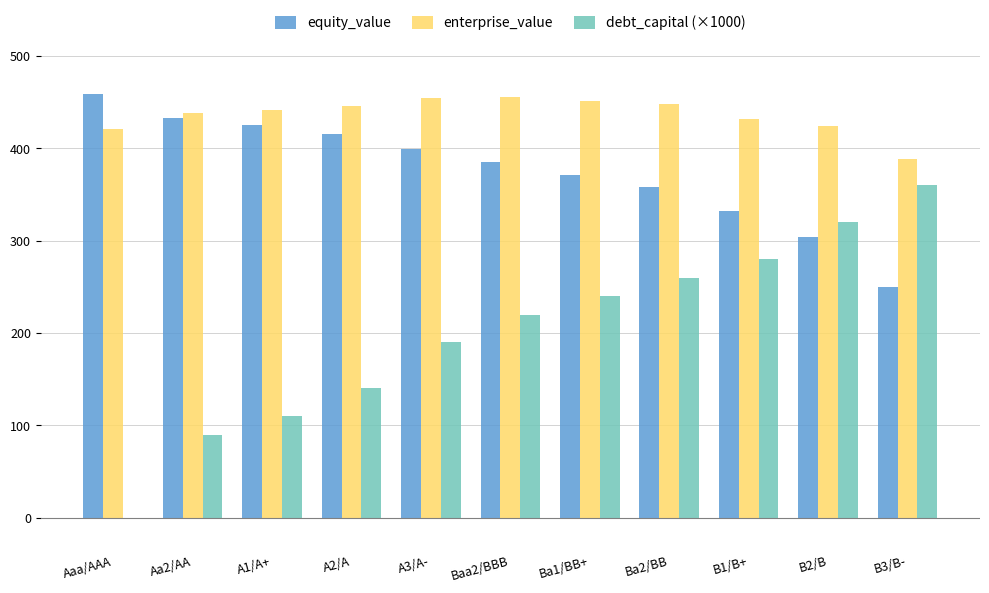

At which label does enterprise_value first exceed 441?

A1/A+